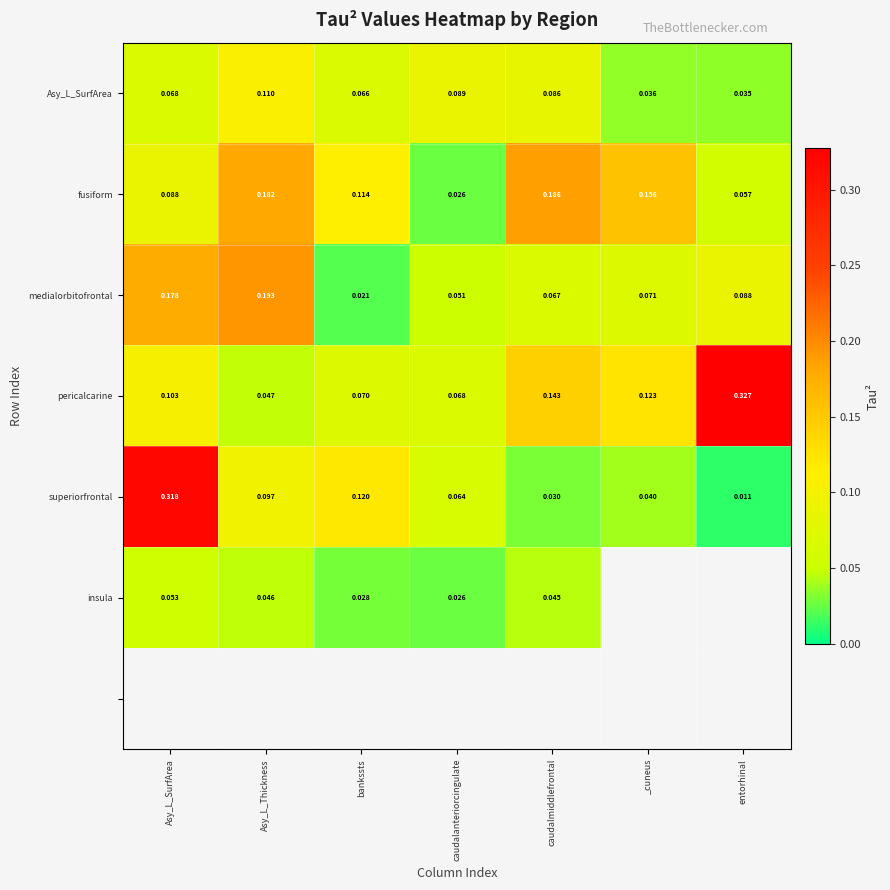

At which label is superiorfrontal closest to 0?

entorhinal